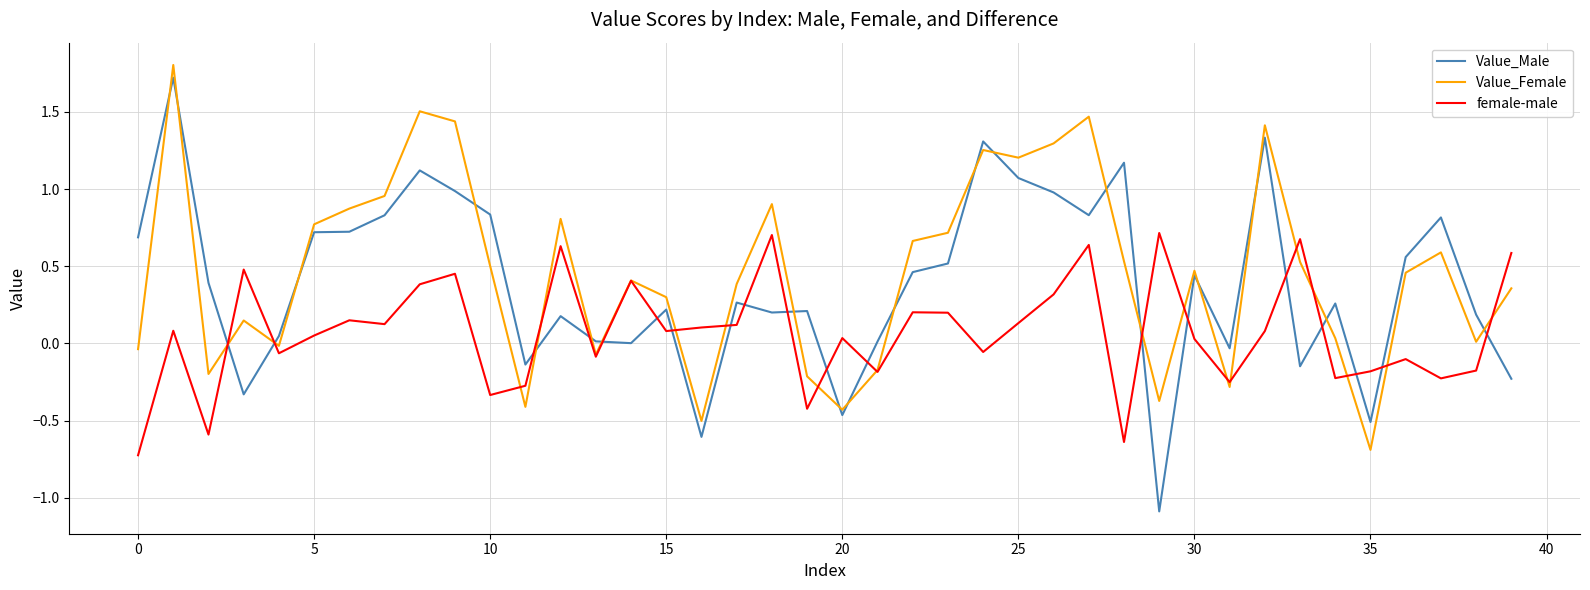

What is the smallest value displayed?

-1.1